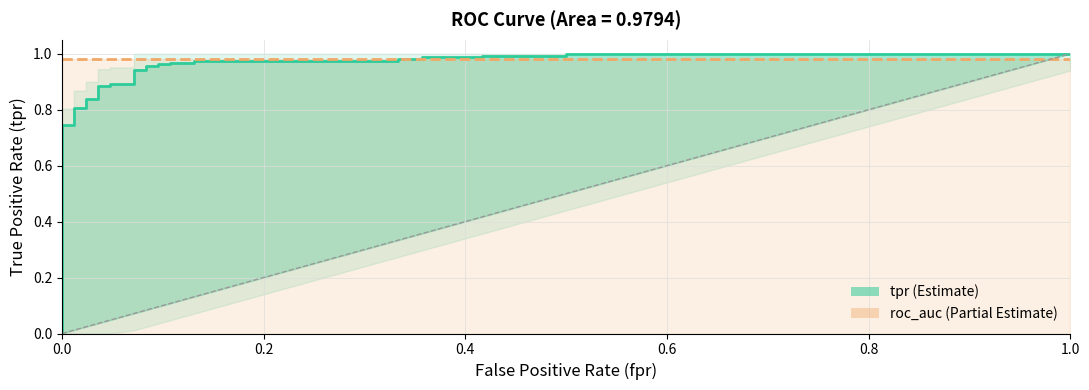

How many data points does each series have?

29